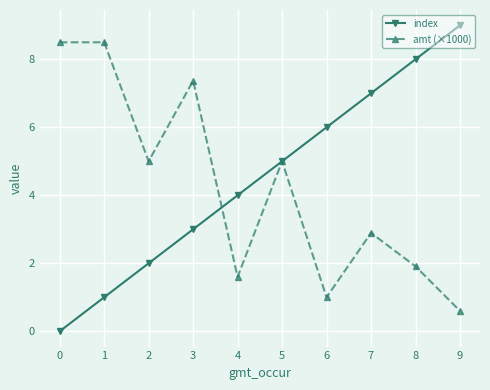

What is the average value of the amt (×1000) series?

4.2